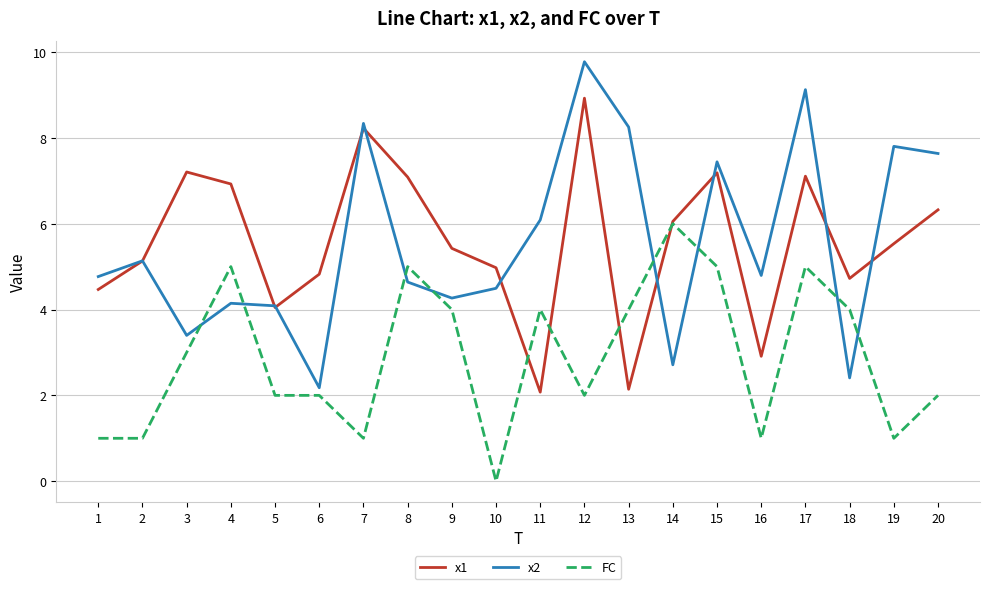

After their last crossing, which series has the higher values: x2 or FC?

x2